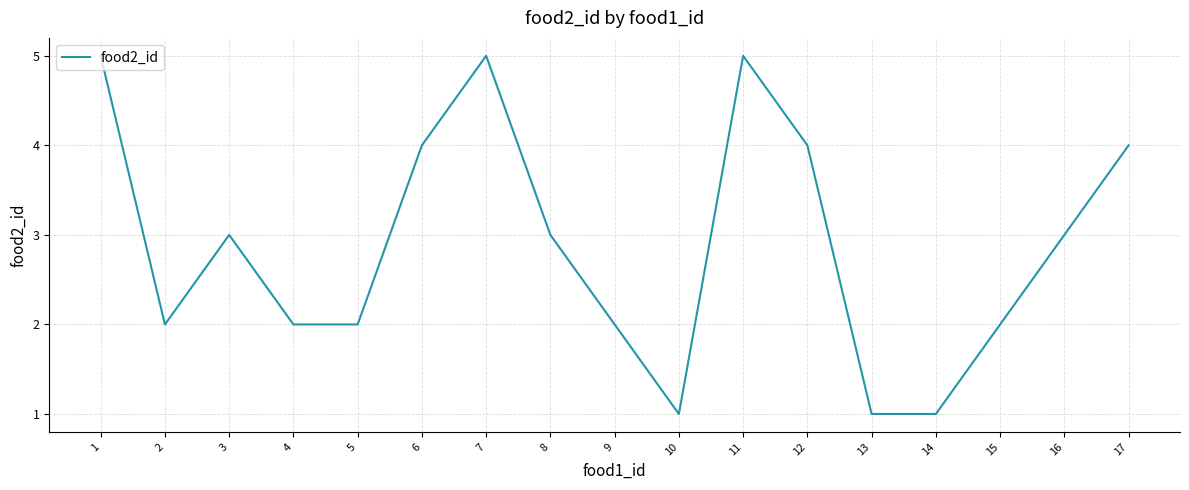

What is the difference between the values at 10 and 3?

2